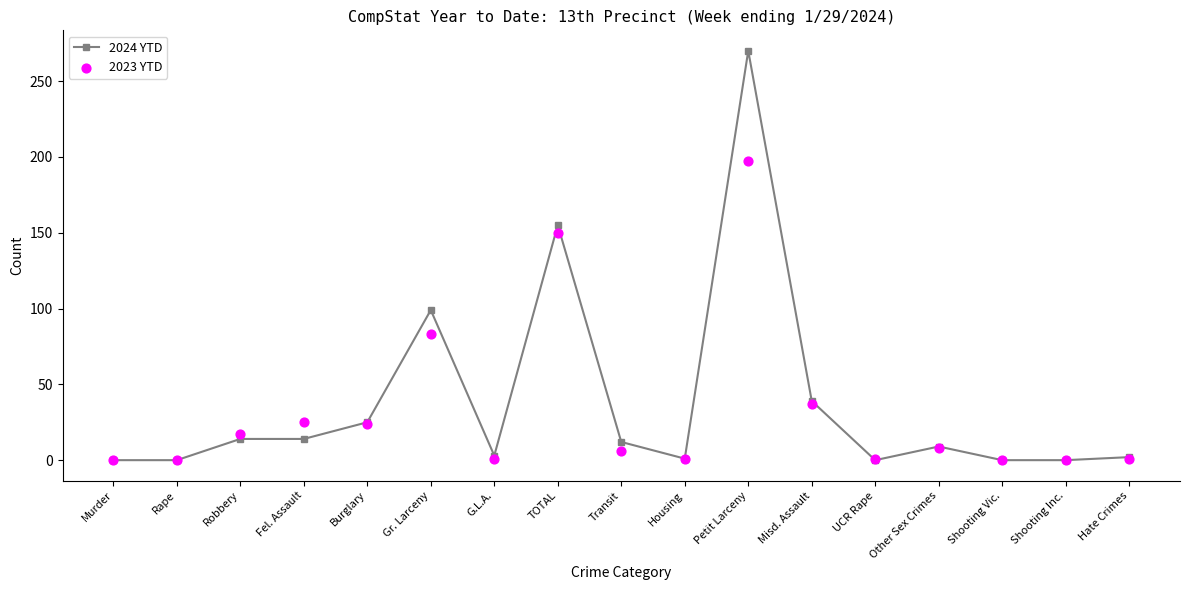

At which category is the sum across all series the highest?

Petit Larceny